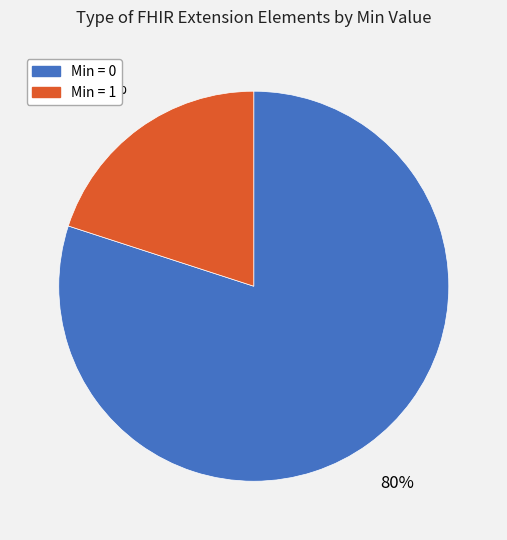

To the nearest percent, what is the difference between the largest and smallest slice percentages?

60%